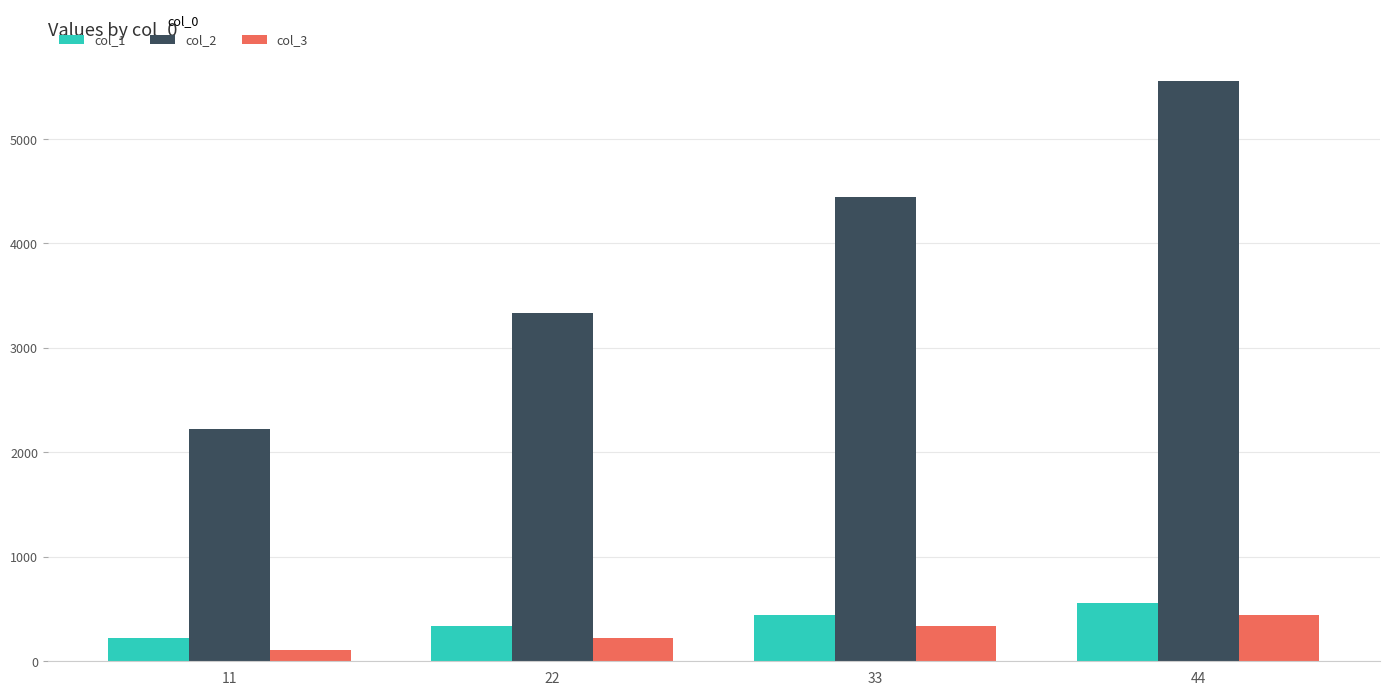

What is the sum of all col_2 values?

15554